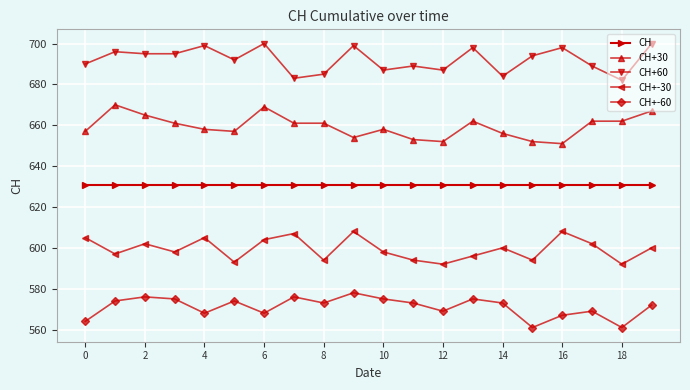

True or false: CH+60 and CH cross at least once.

False